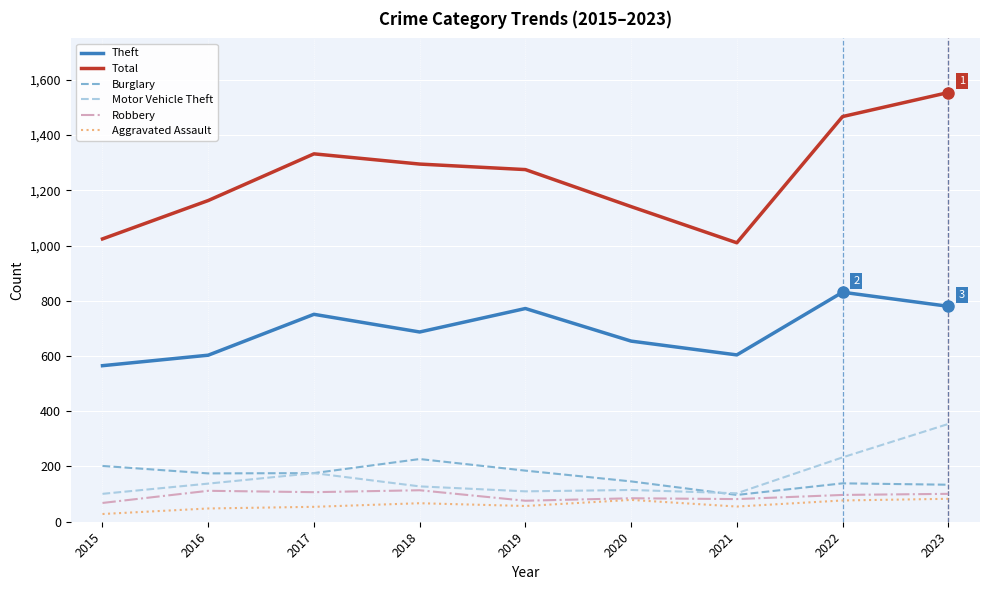

What is the greatest value displayed?

1554